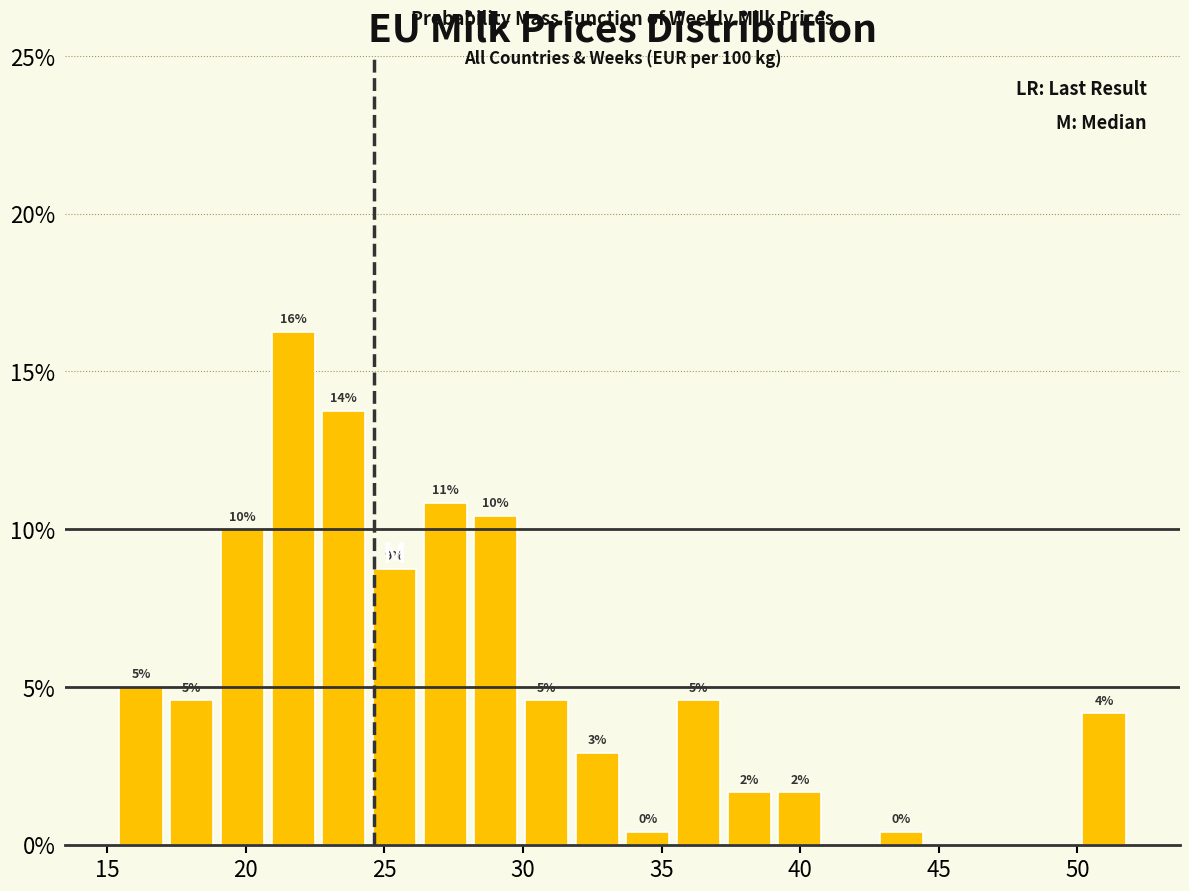

Read against the x-axis, roughly where is the centre of the tallest bar?

21.5